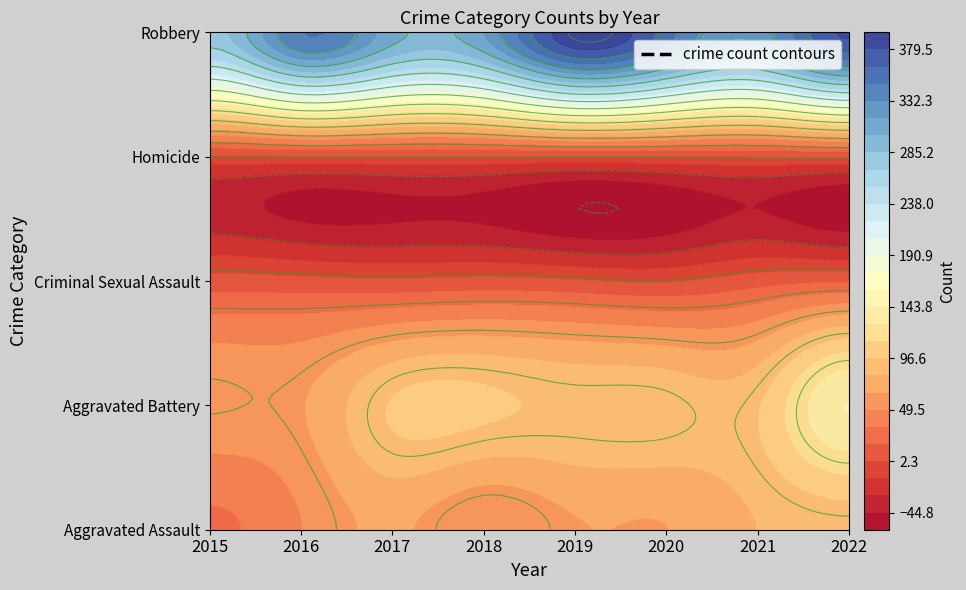

True or false: Homicide has a value of 1 at 2022.

False